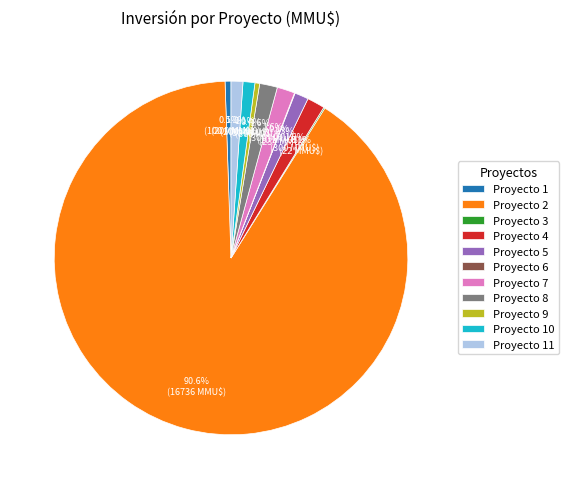

Is Proyecto 9 the majority of the pie?

No